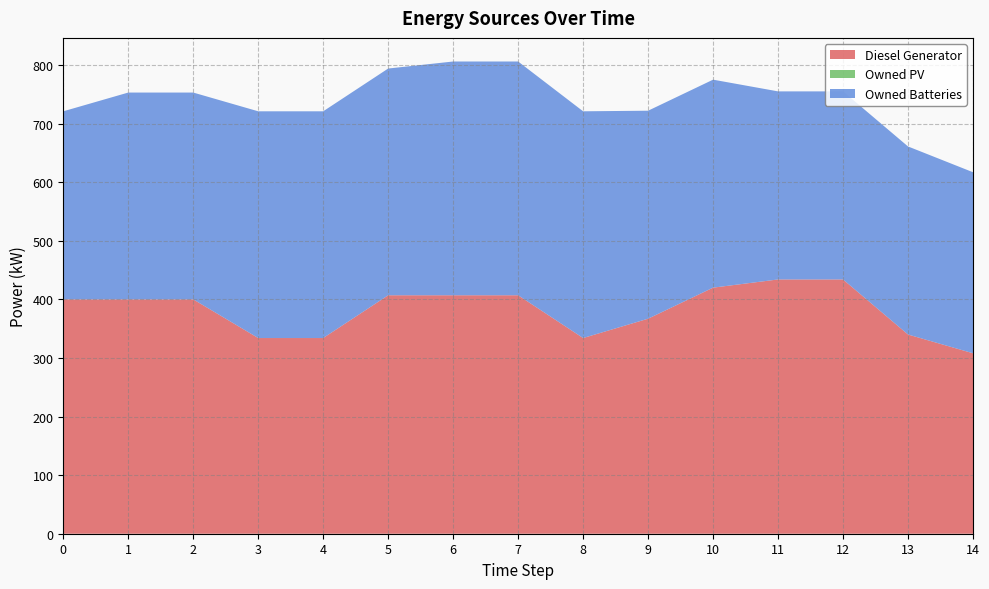

Reading right to left, what are all the values shown in this chart?

Diesel Generator: 14=308	13=340	12=434	11=434	10=420	9=367	8=334	7=407	6=407	5=407	4=334	3=334	2=400	1=400	0=400
Owned PV: 14=0	13=0	12=0	11=0	10=0	9=0	8=0	7=0	6=0	5=0	4=0	3=0	2=0	1=0	0=0
Owned Batteries: 14=309	13=321	12=321	11=321	10=355	9=355	8=387	7=399	6=399	5=387	4=387	3=387	2=353	1=353	0=321